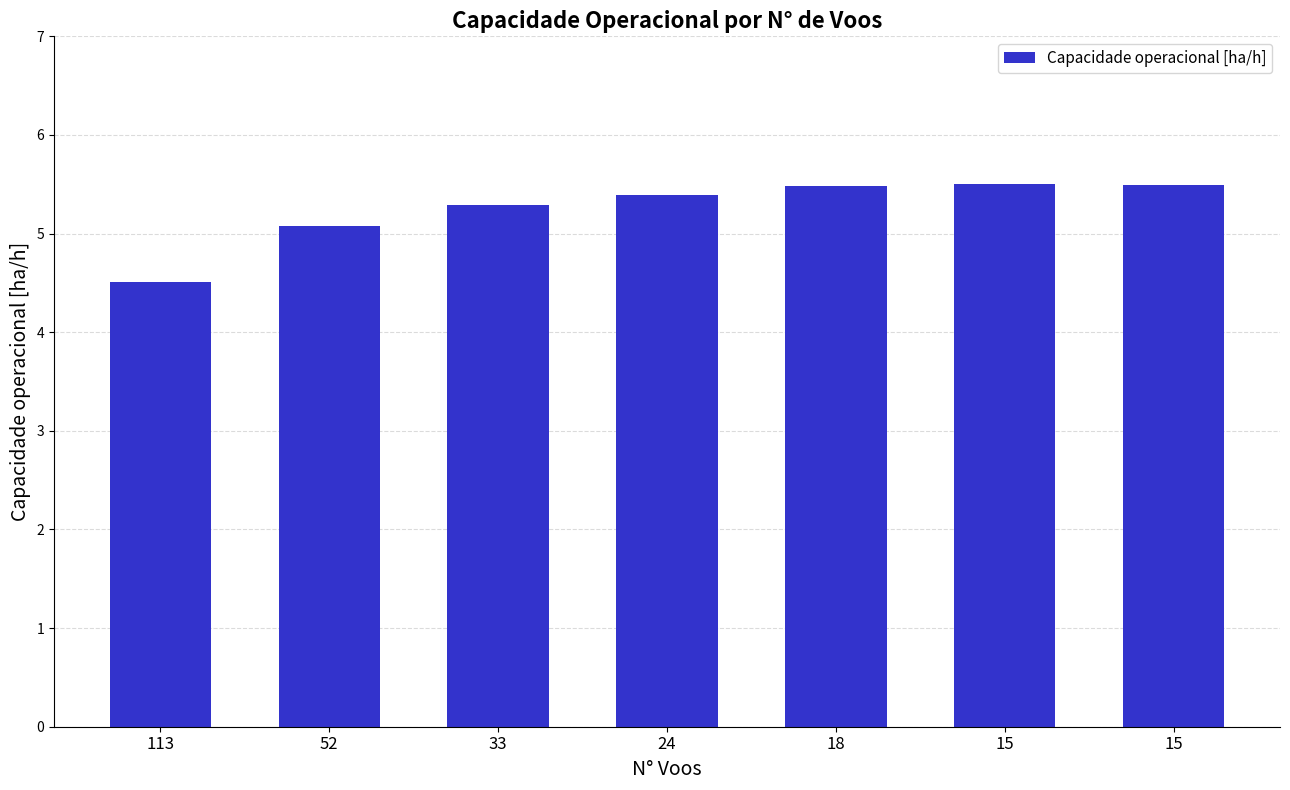

How many categories are shown in the chart?

7